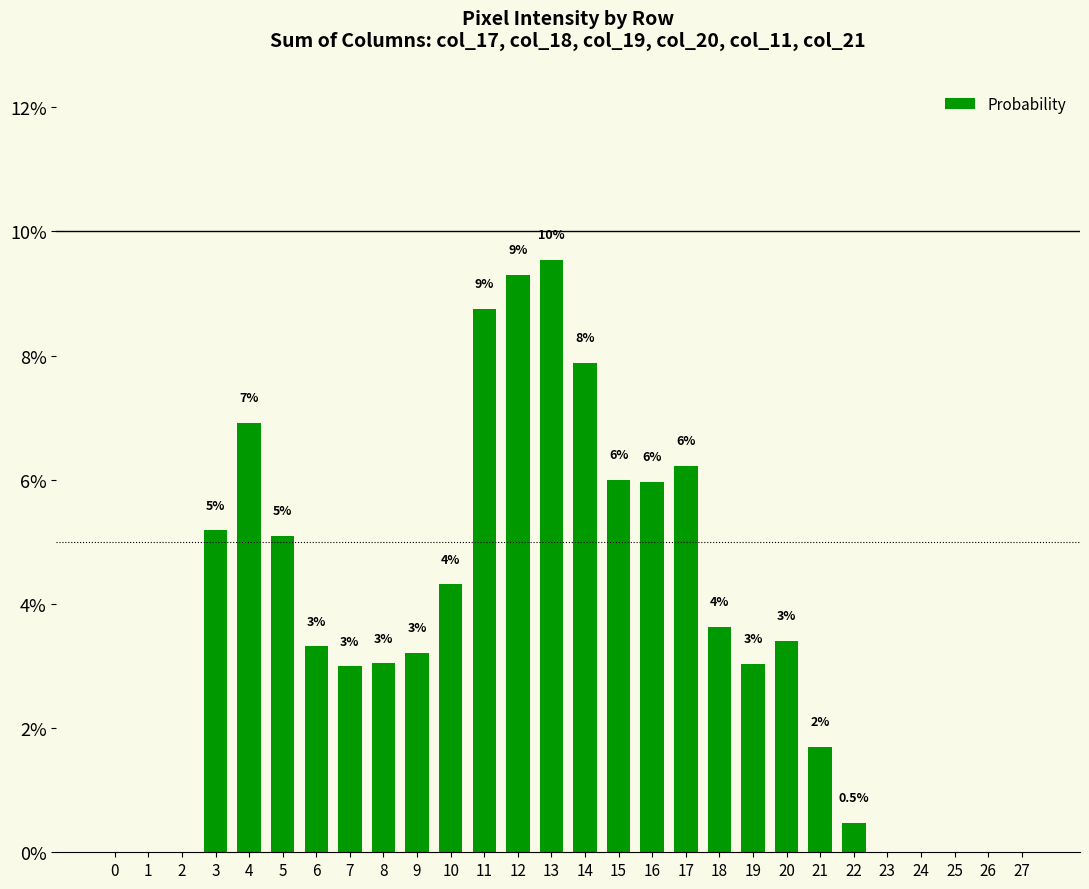

How many positive values are there?

20